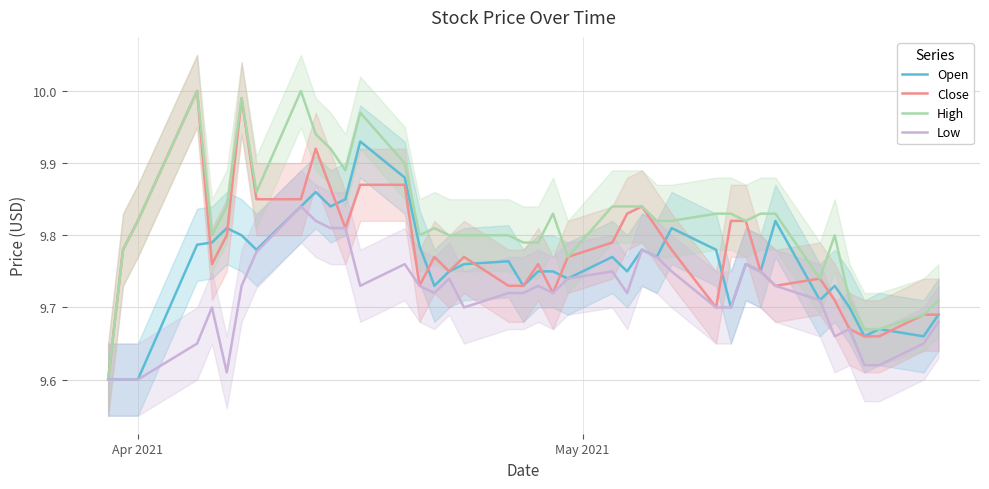

How many interior local peaks does the Close series have?

8